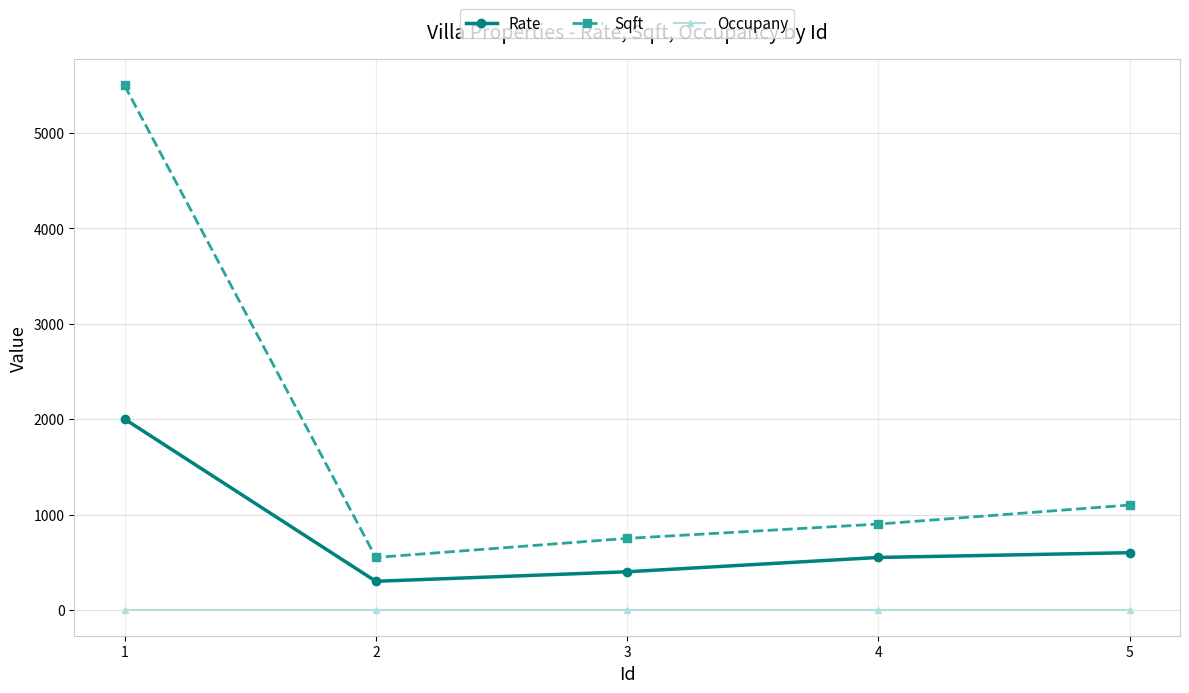

Reading left to right, list all the values displayed in this chart.

Rate: 1=2002	2=300	3=400	4=550	5=600
Sqft: 1=5500	2=550	3=750	4=900	5=1100
Occupany: 1=4	2=4	3=4	4=4	5=4